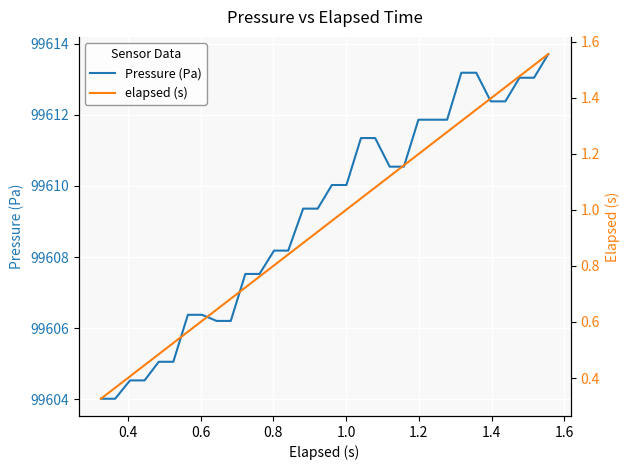

What is the highest value of the Pressure (Pa) series?

99613.7